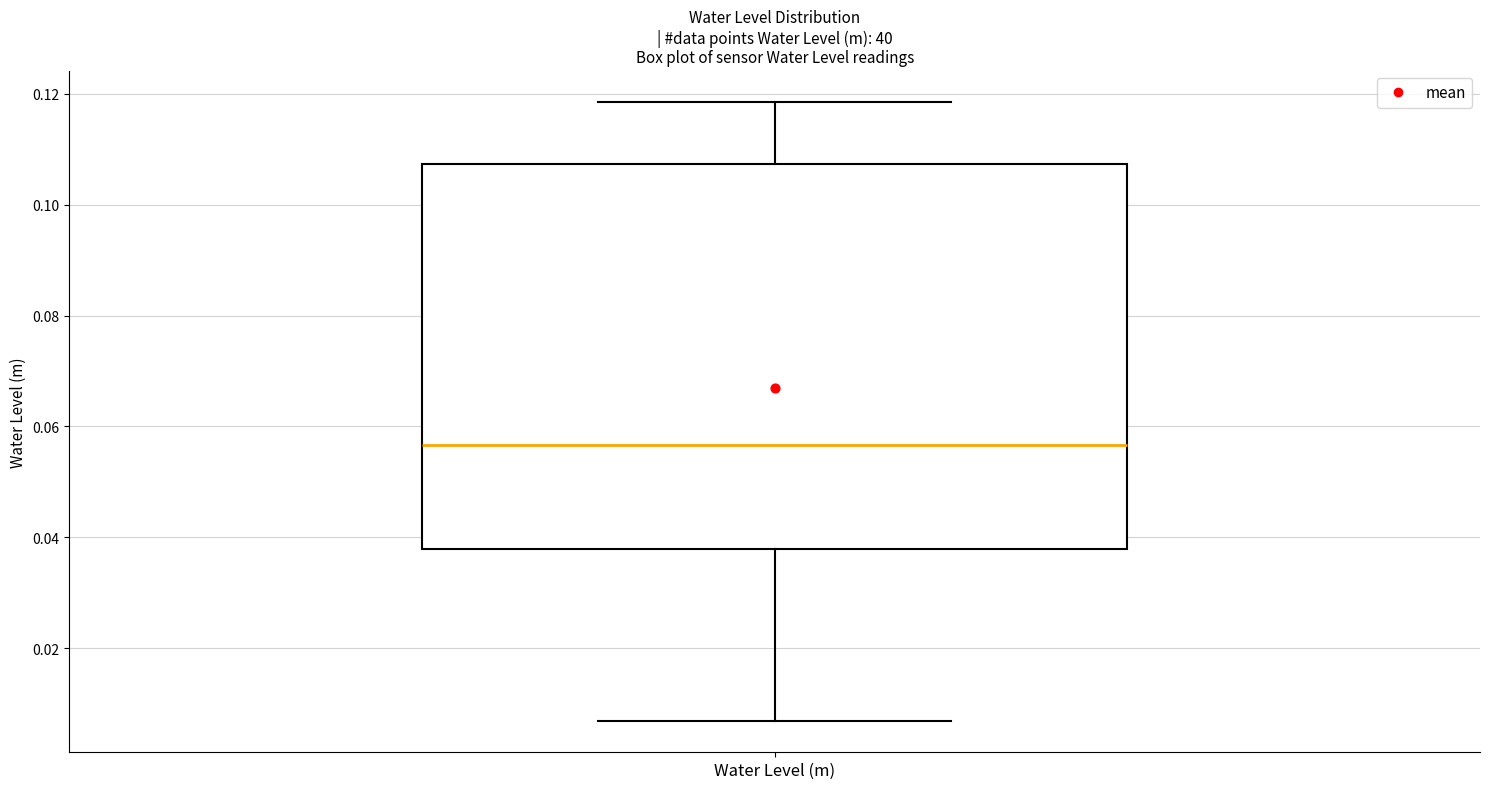

Transcribe this box plot: give where the median line is, the range the box spans, and where the two whiskers end, as read against the y-axis. The values are not printed on the chart, so give them approximately, as read against the axis.

median 0.056, box 0.038 to 0.108, whiskers 0.006 to 0.118